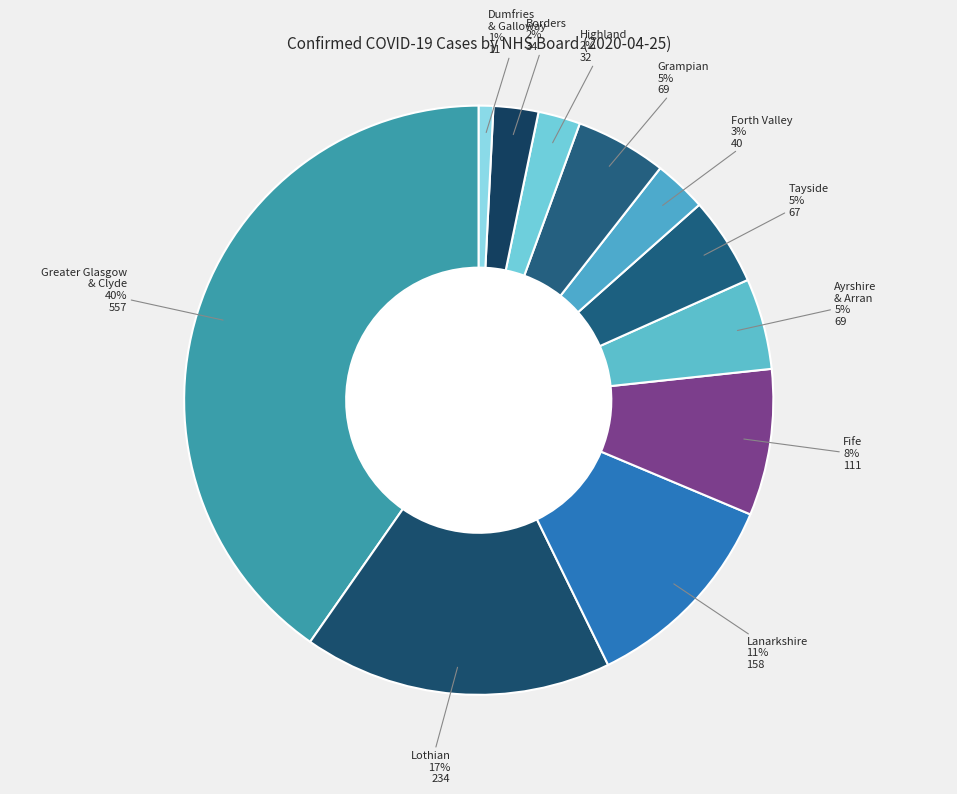

What is the smallest slice in the pie chart?

NHS Dumfries & Galloway